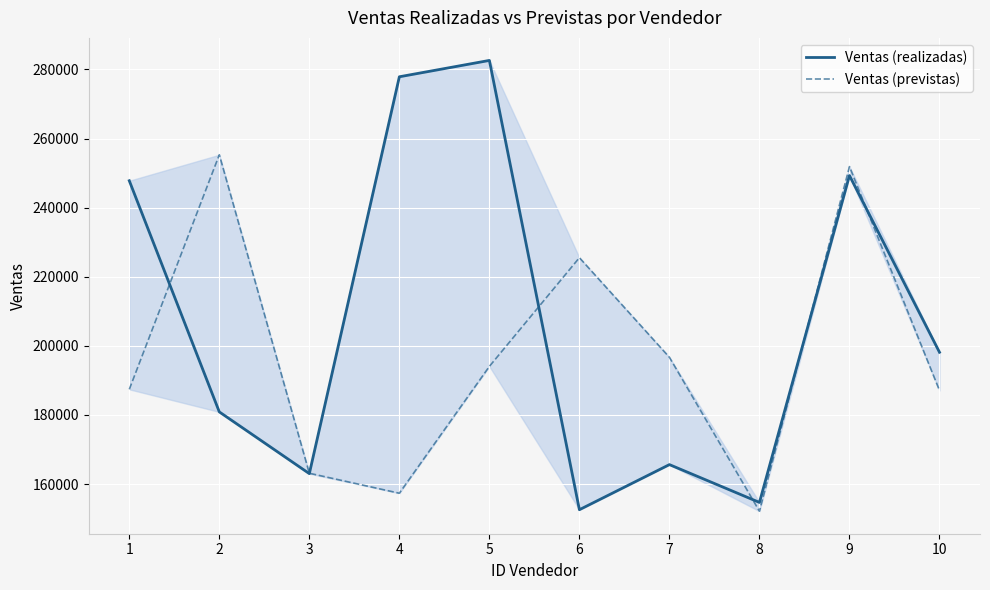

Rank the series by their average value, from lowest to highest.

Ventas (previstas), Ventas (realizadas)